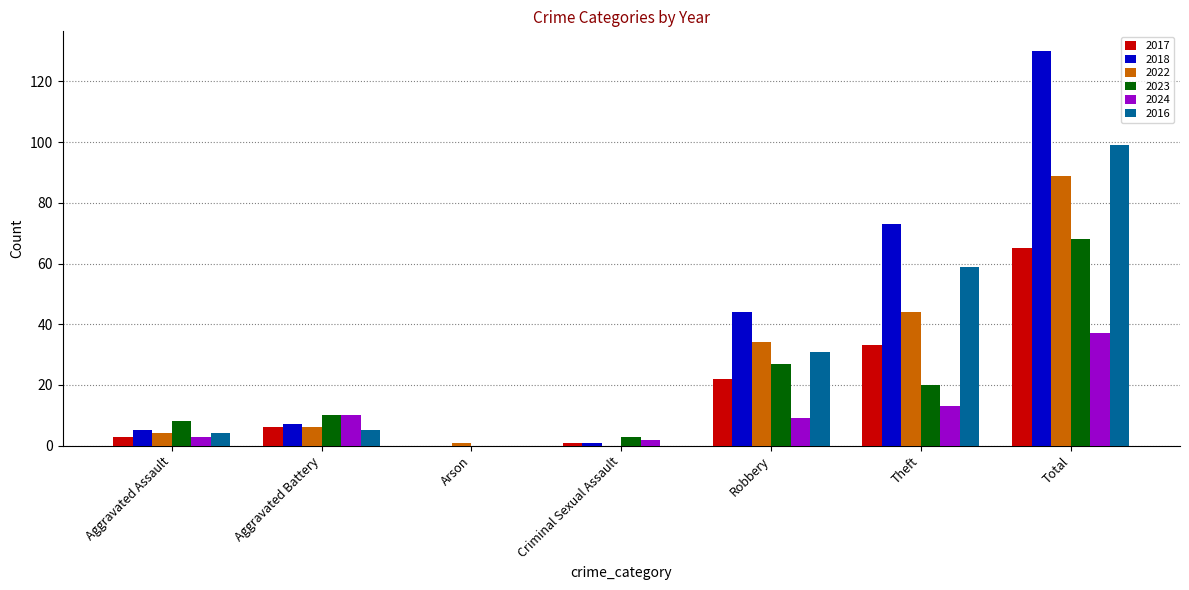

Is the value of 2024 at Robbery greater than the value of 2016 at Robbery?

No